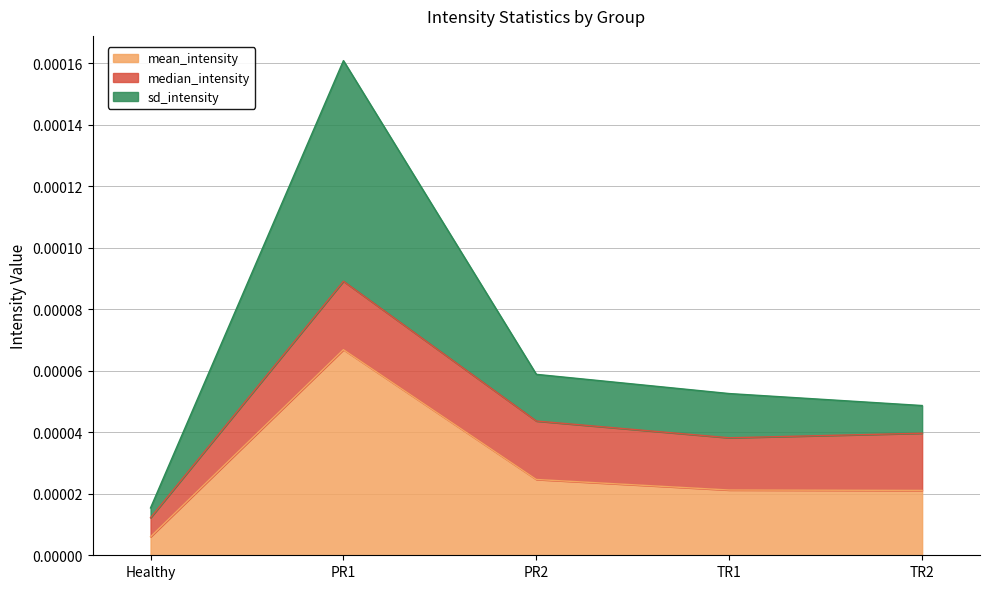

At which category is the sum across all series the highest?

PR1